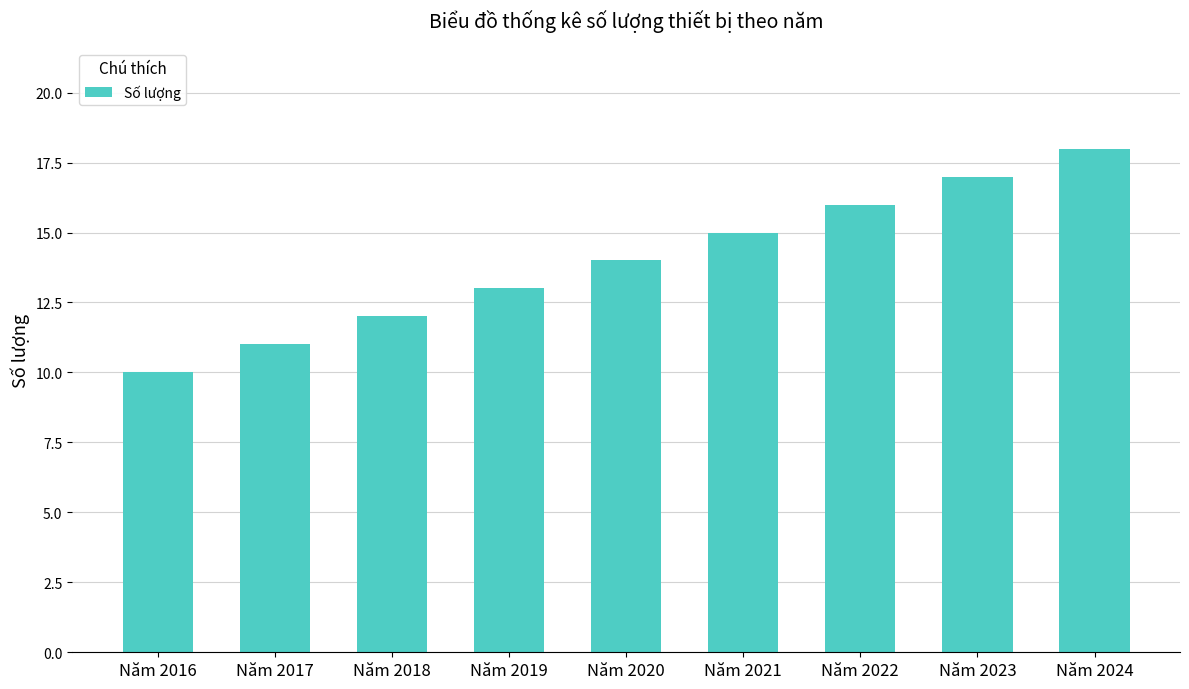

The chart shows a value of 11 at Năm 2017. True or false?

True